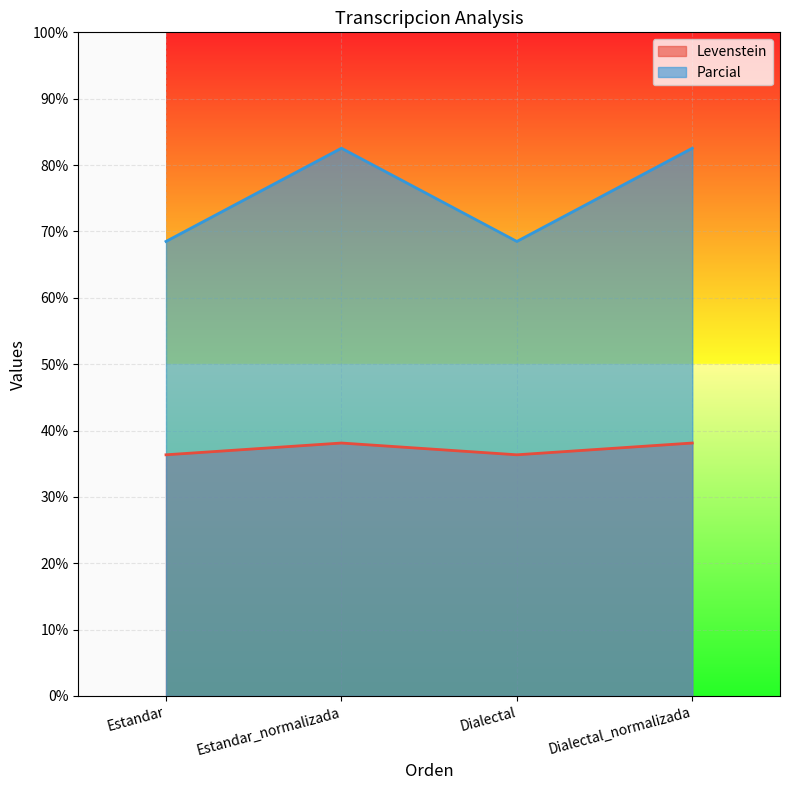

What is the difference between the maximum and minimum values in the Levenstein series?

1.8